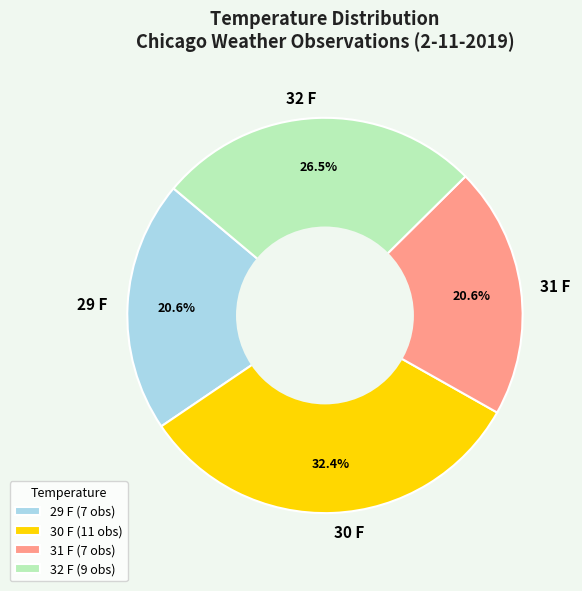

Which has a higher value, 31 F or 32 F?

32 F